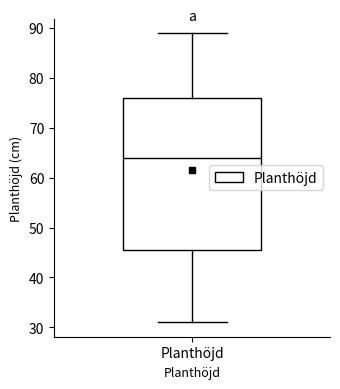

Read this box plot against the y-axis: the position of the median line, the range covered by the box, and the ends of both whiskers. The values are not printed on the chart, so give them approximately, as read against the axis.

median 64, box 46 to 76, whiskers 31 to 89